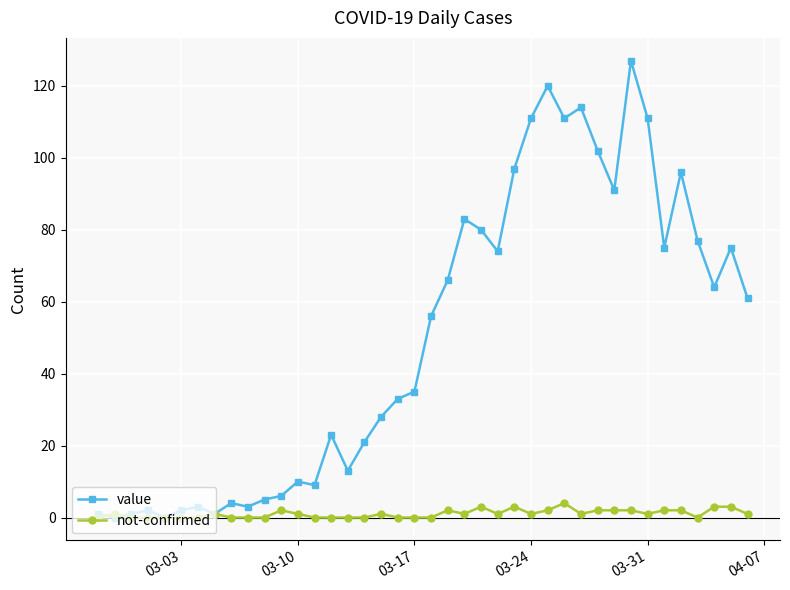

What is the greatest value displayed?

127